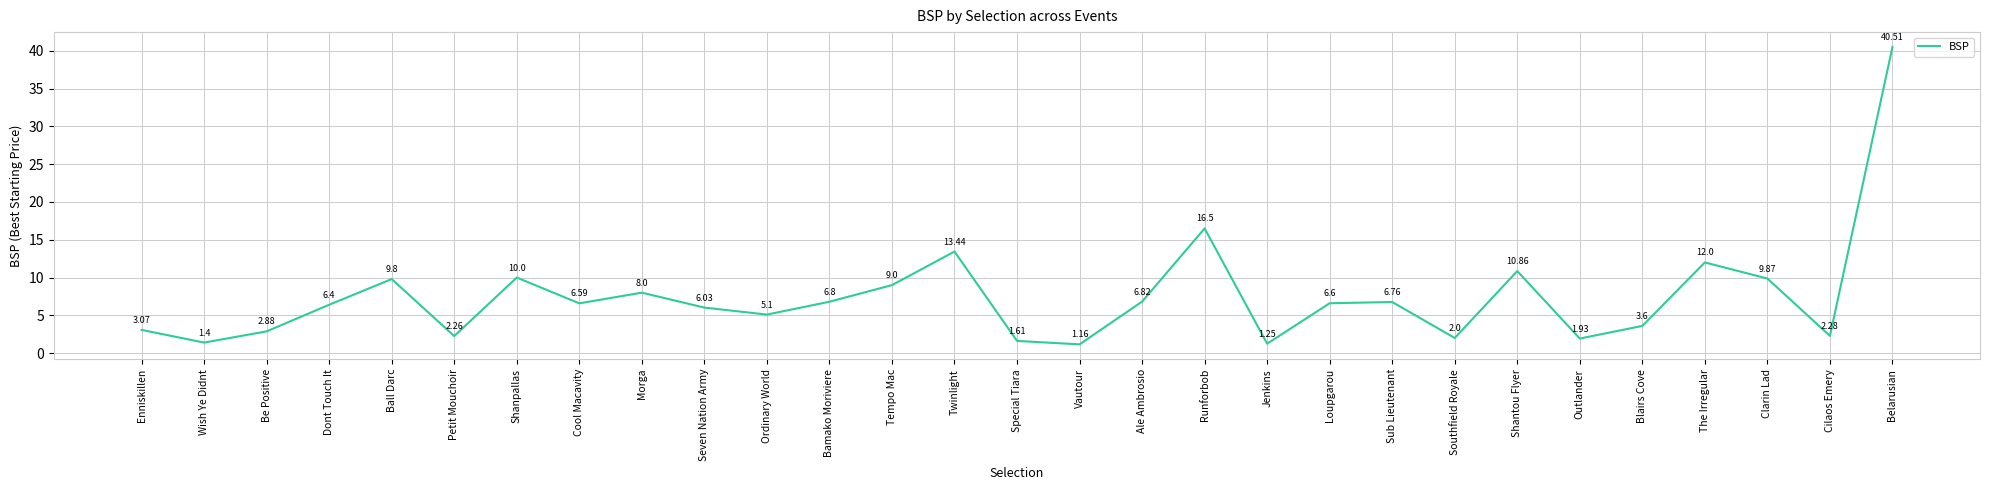

What value does the data have at The Irregular?

12.0